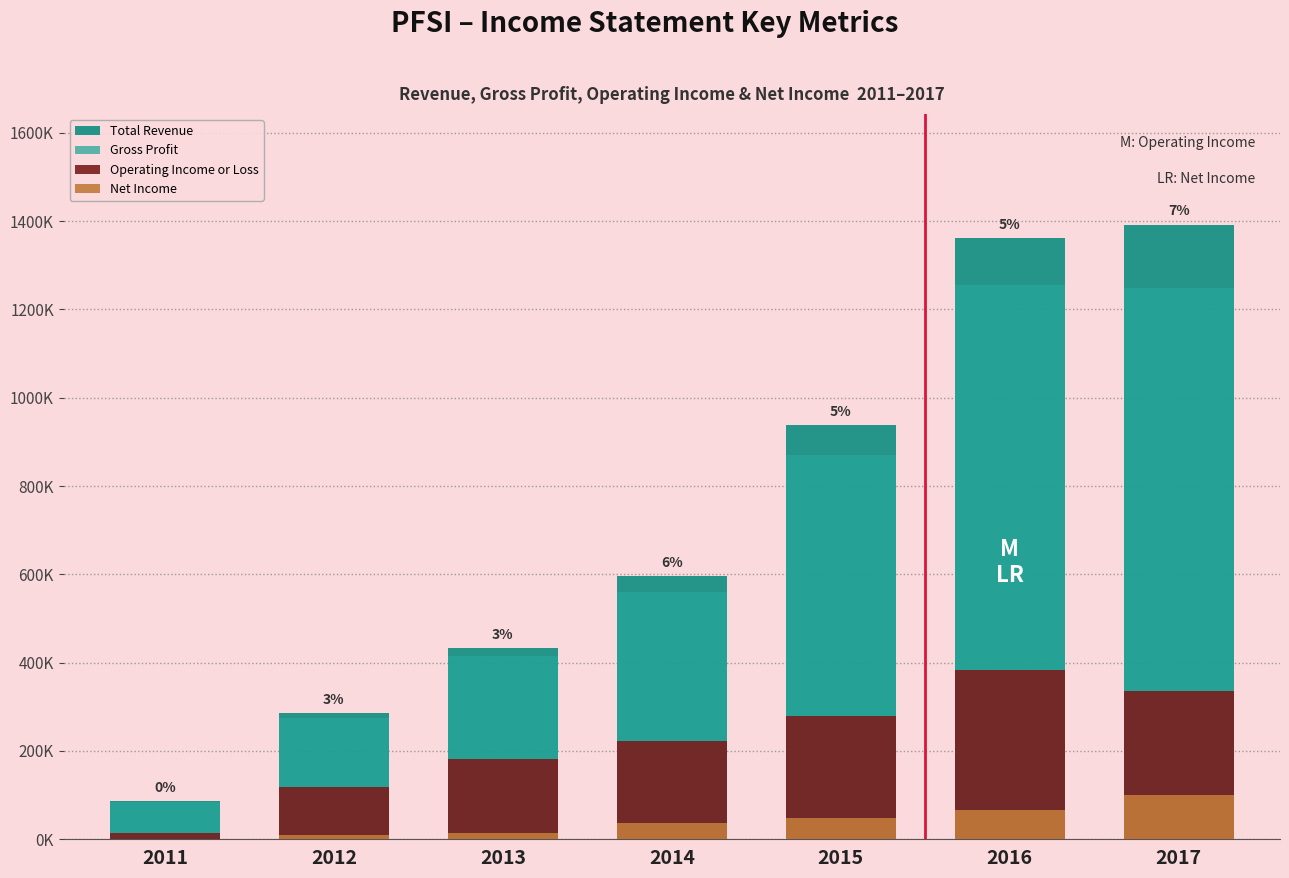

How many groups of bars are there?

7